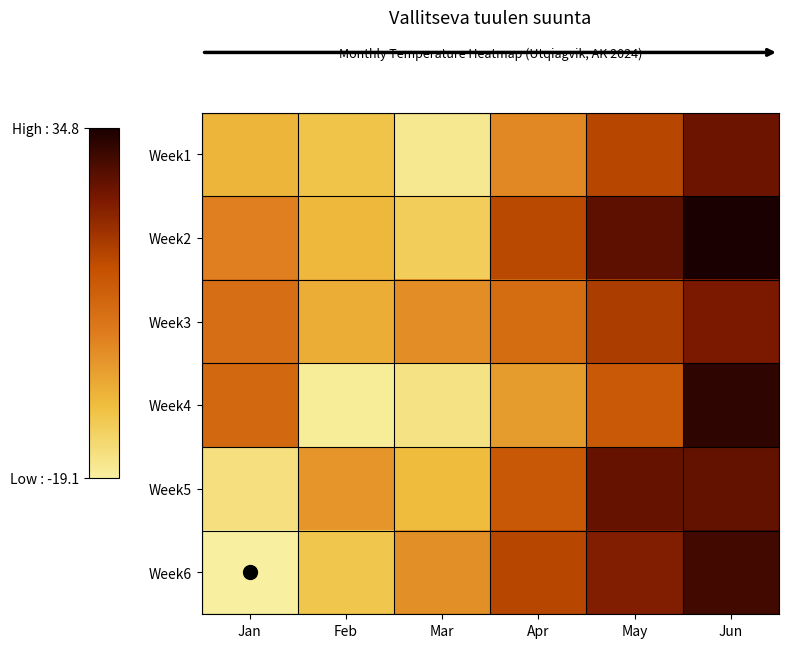

Rank the series by their maximum value, from highest to lowest.

Week2, Week4, Week6, Week5, Week1, Week3